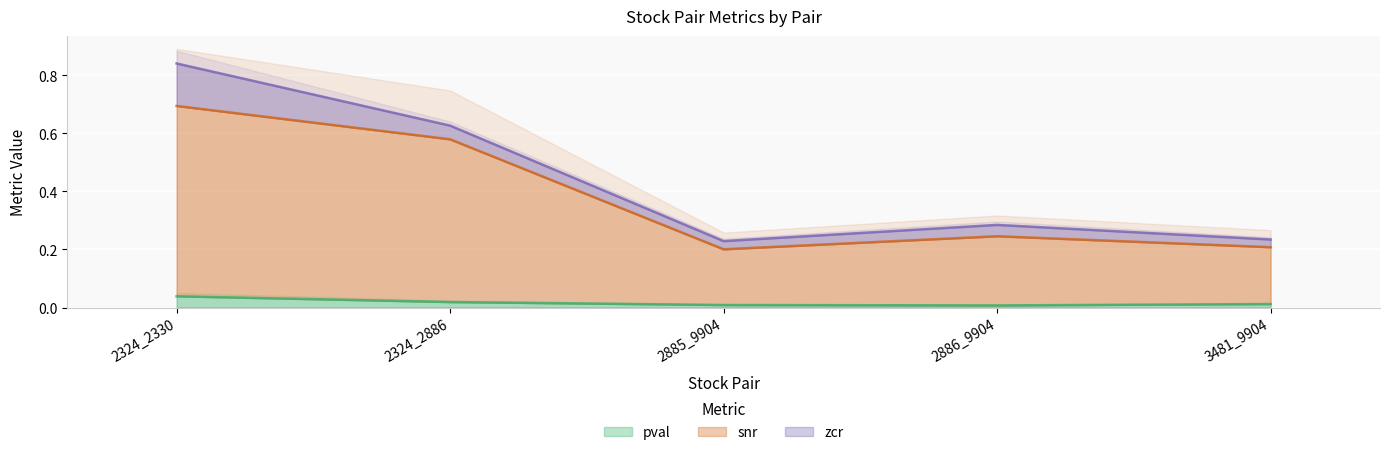

True or false: pval has a value of 0.0 at 2886_9904.

True